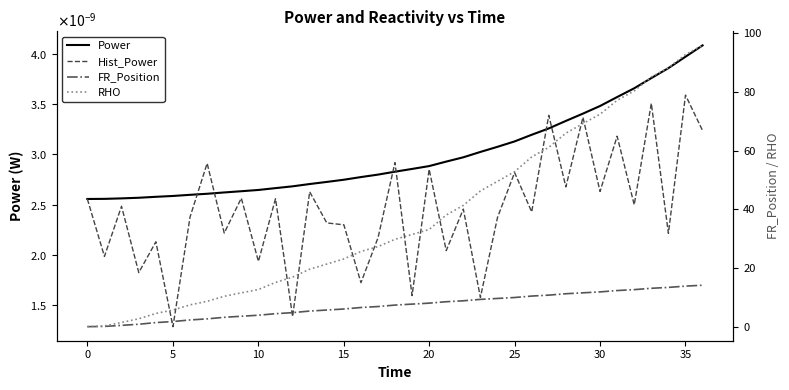

Does the chart have visible grid lines?

No